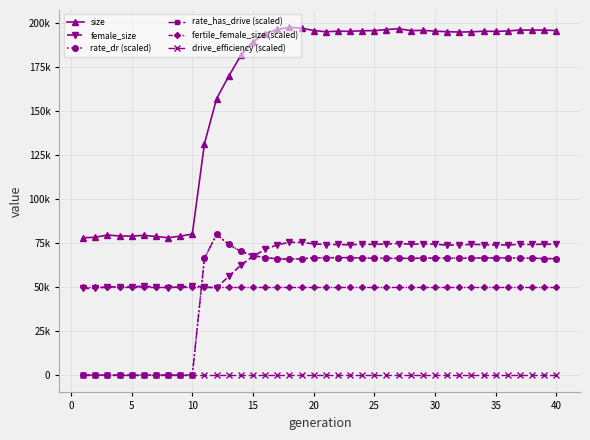

How many times do fertile_female_size (scaled) and female_size cross each other?

5